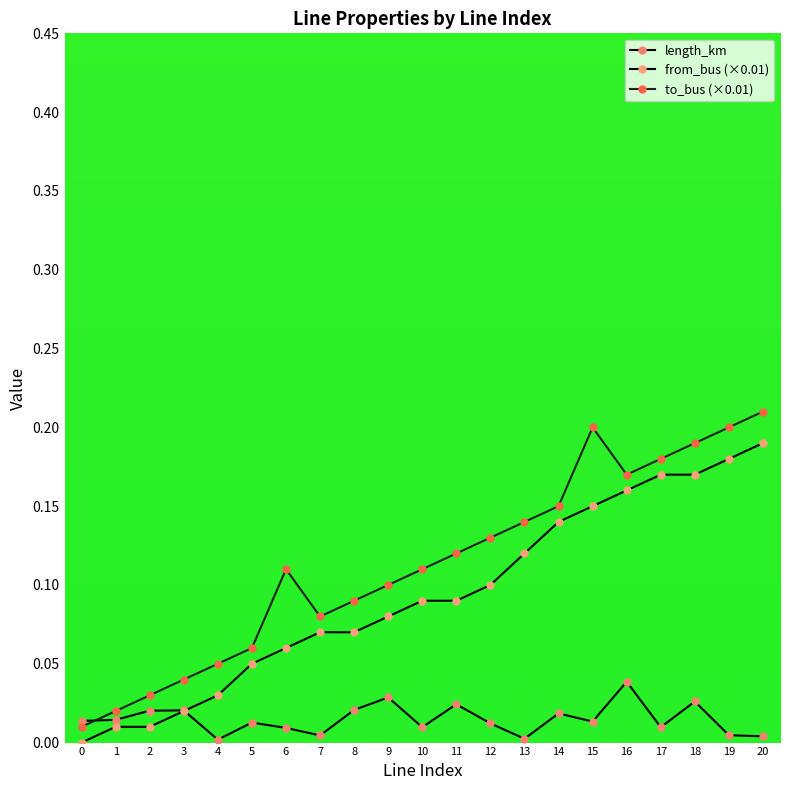

Reading left to right, what are all the values shown in this chart?

length_km: 0.0	0.0	0.0	0.0	0.0	0.0	0.0	0.0	0.0	0.0	0.0	0.0	0.0	0.0	0.0	0.0	0.0	0.0	0.0	0.0	0.0
from_bus: 0.0	0.0	0.0	0.0	0.0	0.1	0.1	0.1	0.1	0.1	0.1	0.1	0.1	0.1	0.1	0.1	0.2	0.2	0.2	0.2	0.2
to_bus: 0.0	0.0	0.0	0.0	0.1	0.1	0.1	0.1	0.1	0.1	0.1	0.1	0.1	0.1	0.1	0.2	0.2	0.2	0.2	0.2	0.2